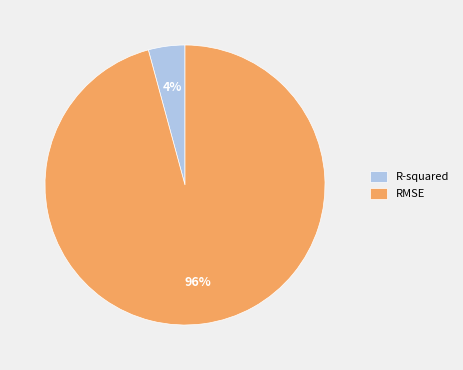

Rank the categories by value from highest to lowest.

RMSE, R-squared